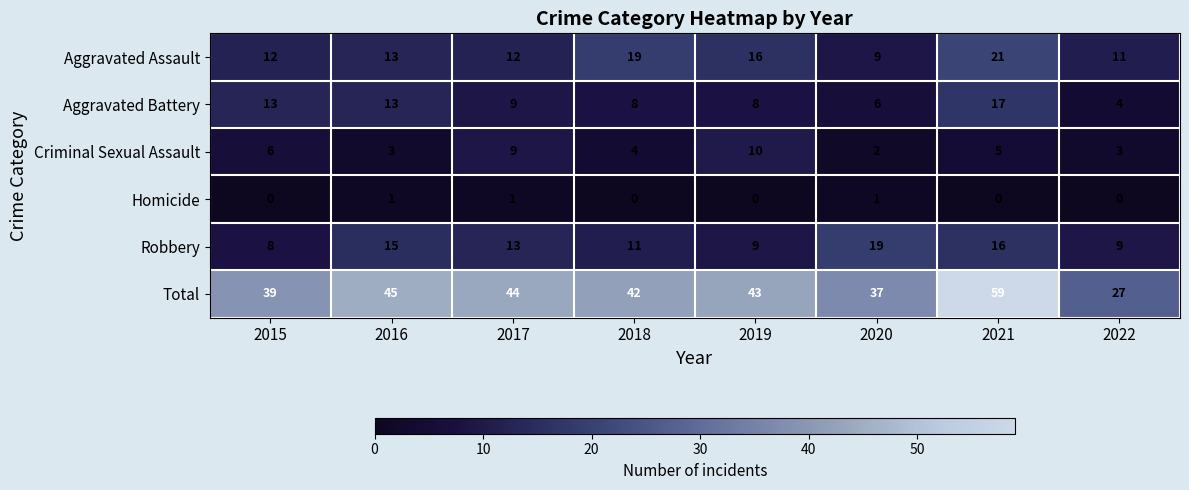

What is the difference between the maximum and second lowest values in the Aggravated Battery series?

11